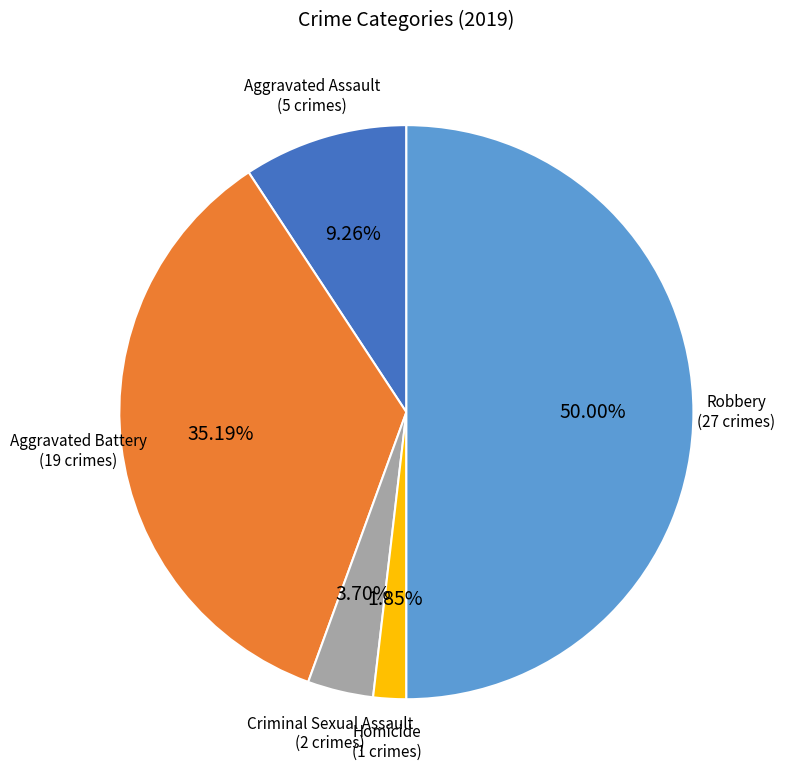

Count the number of slices in the pie.

5